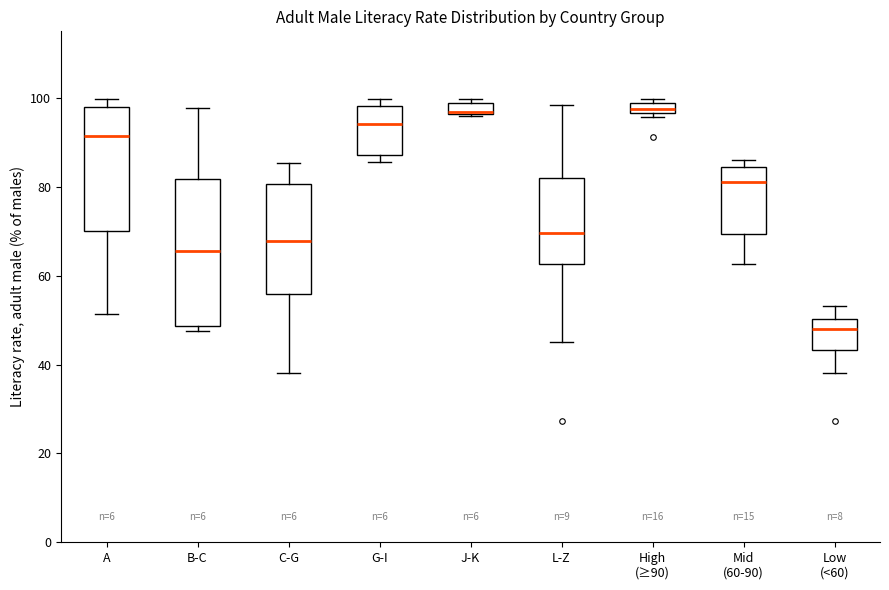

Which box's median line is the lowest?

Low (<60)